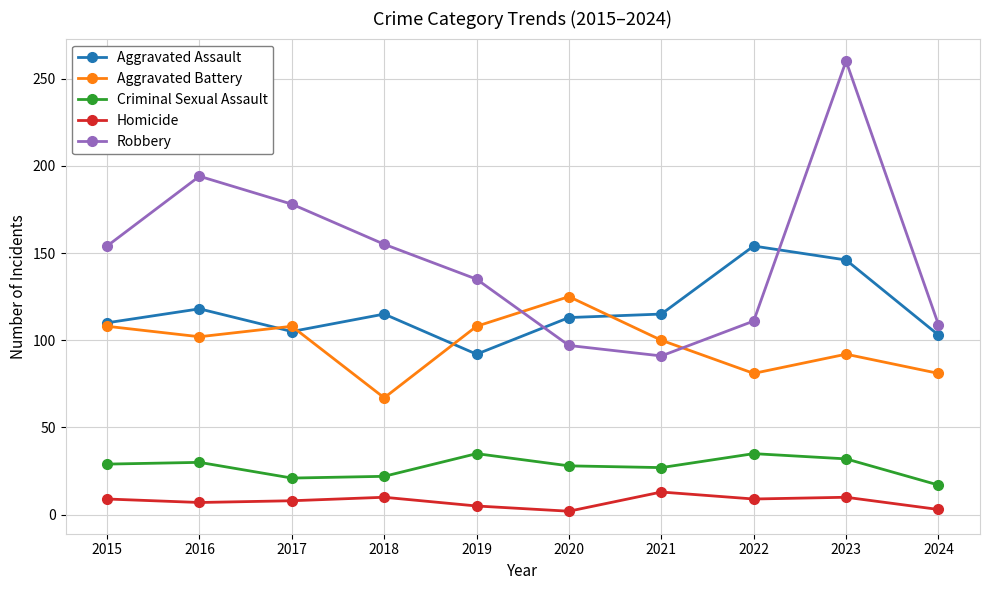

What is the total value across all series at 2015?

410